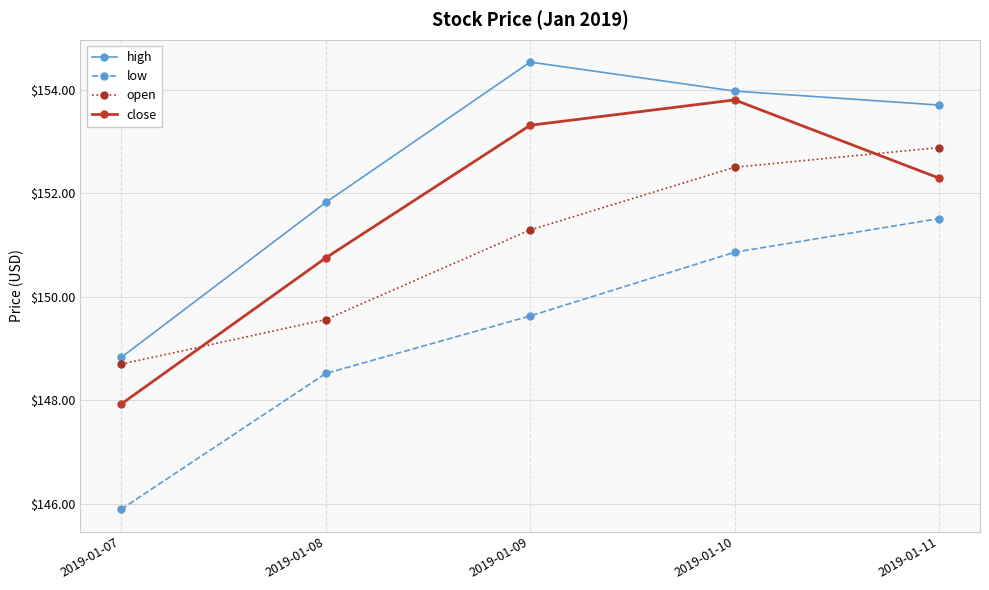

Which series changed the most between 2019-01-08 and 2019-01-09?

high